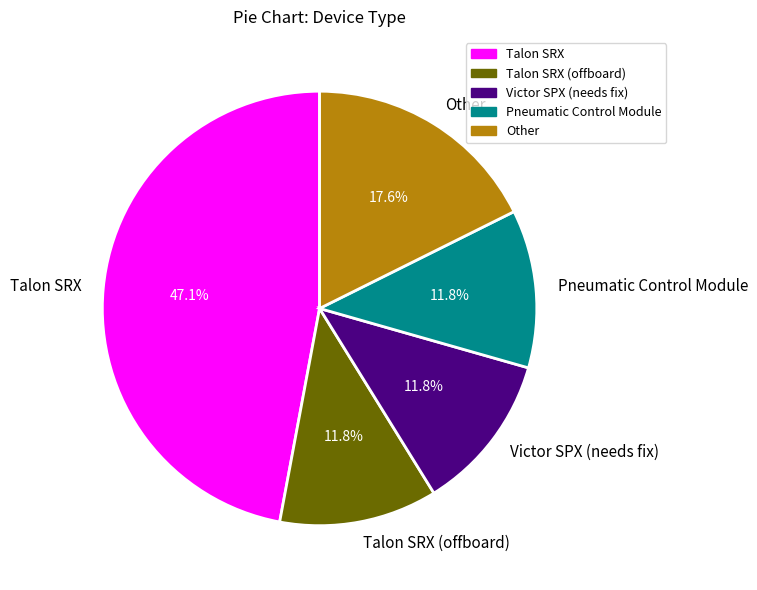

What is the largest slice in the pie chart?

Talon SRX